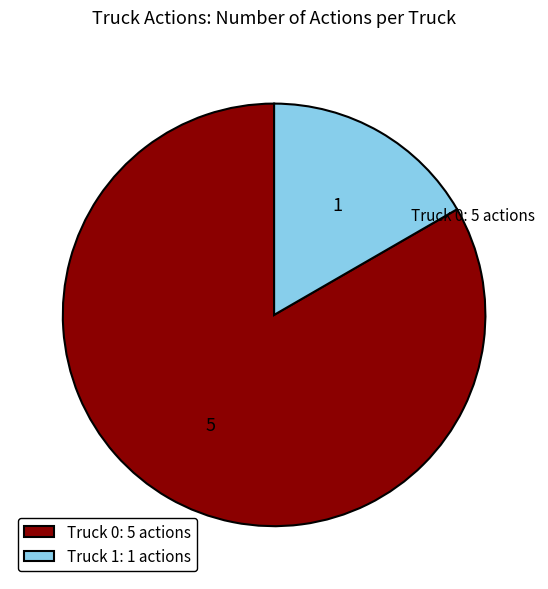

Which category has the biggest portion of the pie?

Truck 0